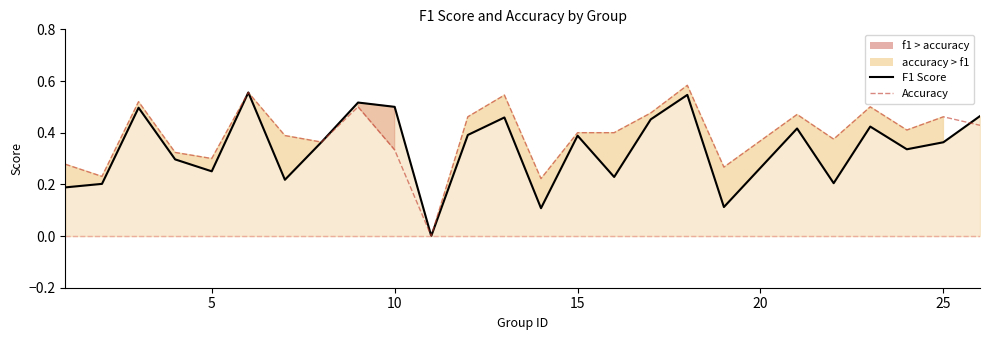

The value of F1 Score at 15 is 0.5. True or false?

False